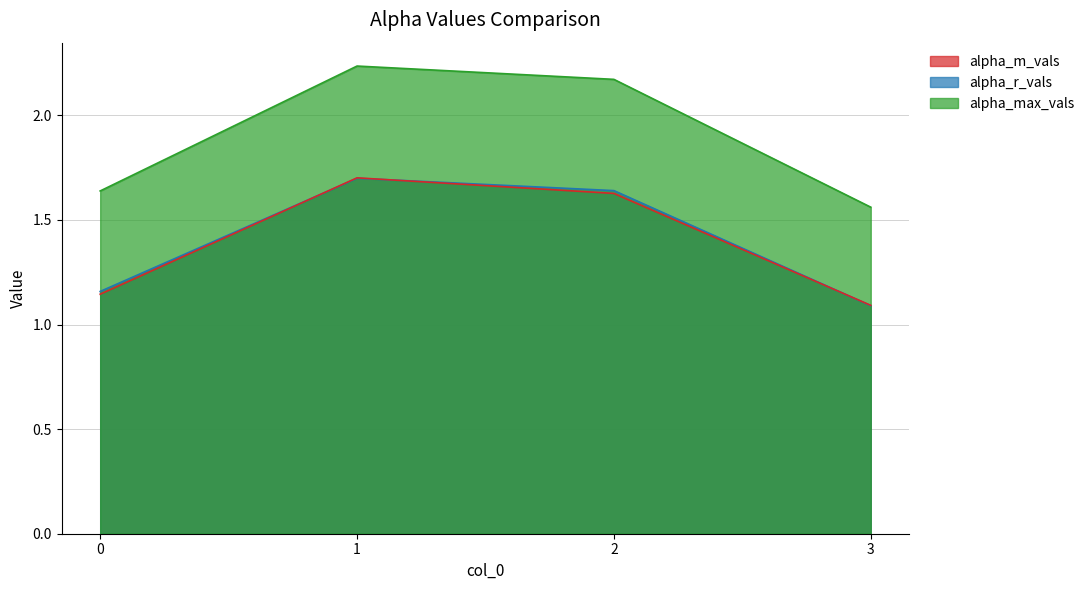

What is the minimum value shown in the chart?

1.1